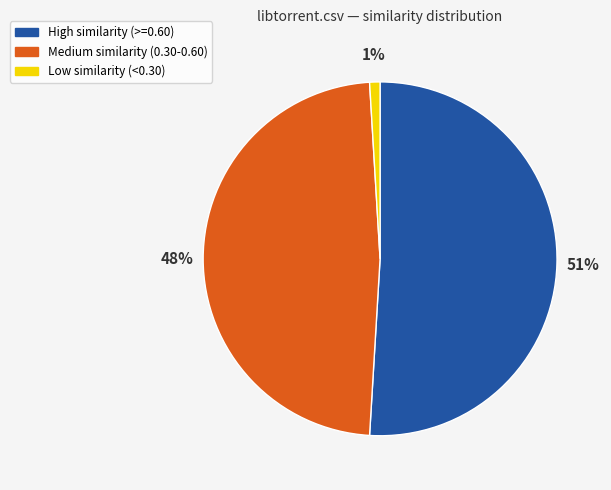

To the nearest percent, what is the average slice percentage?

33%